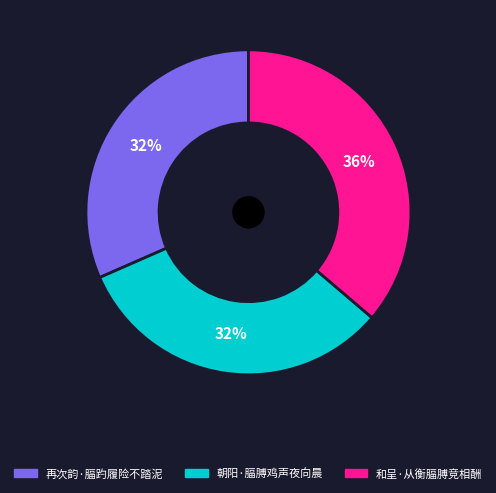

Between 和呈·从衡腷膊竞相酬 and 朝阳·腷膊鸡声夜向晨, which is larger?

和呈·从衡腷膊竞相酬